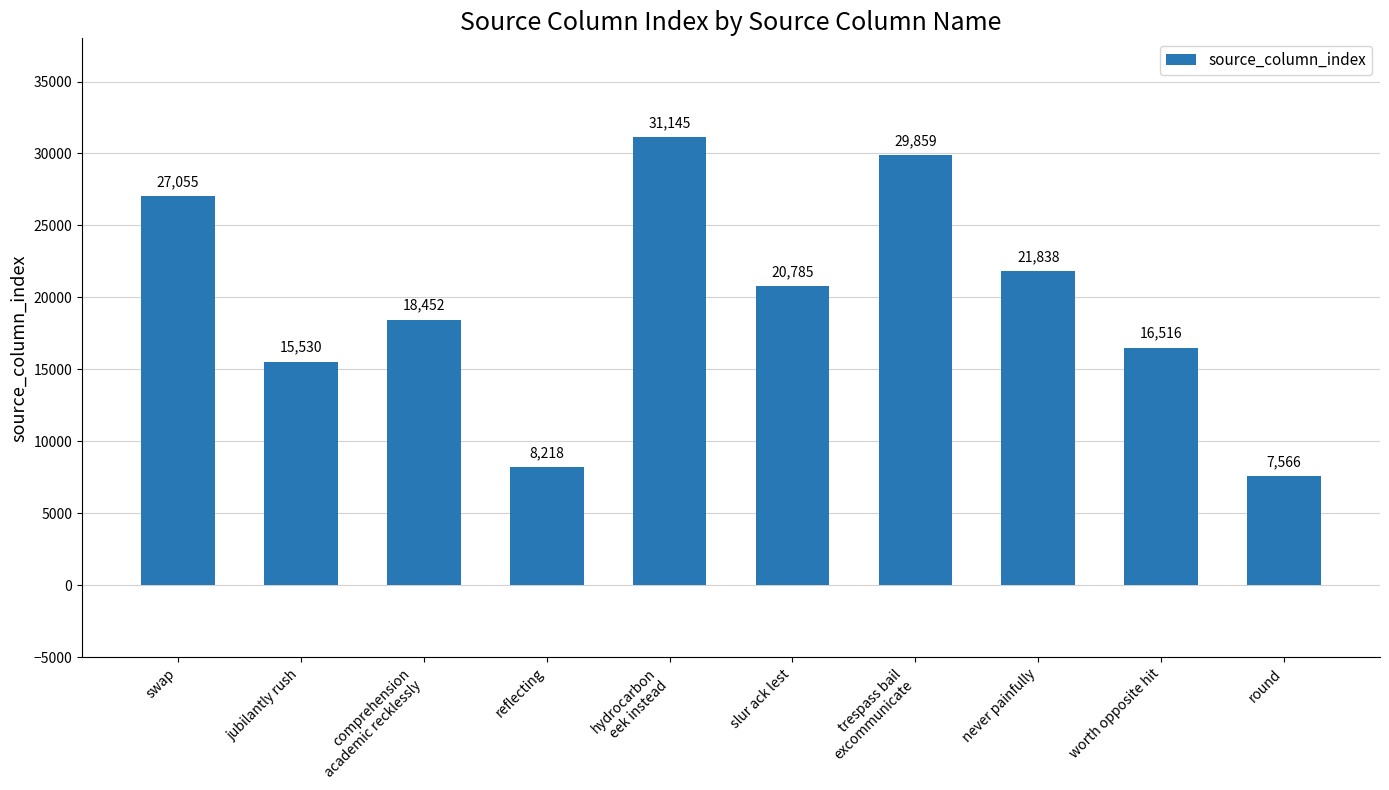

What is the average value?

19696